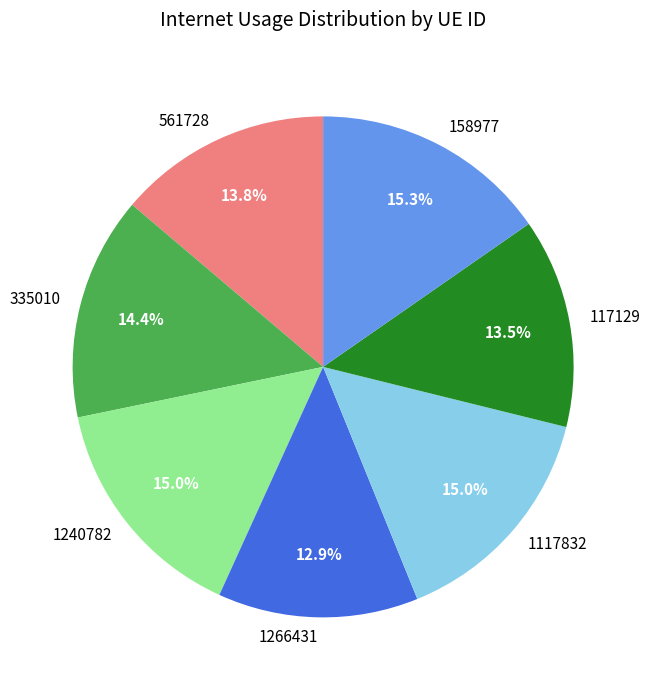

To the nearest percent, what is the combined percentage of 335010 and 117129?

28%